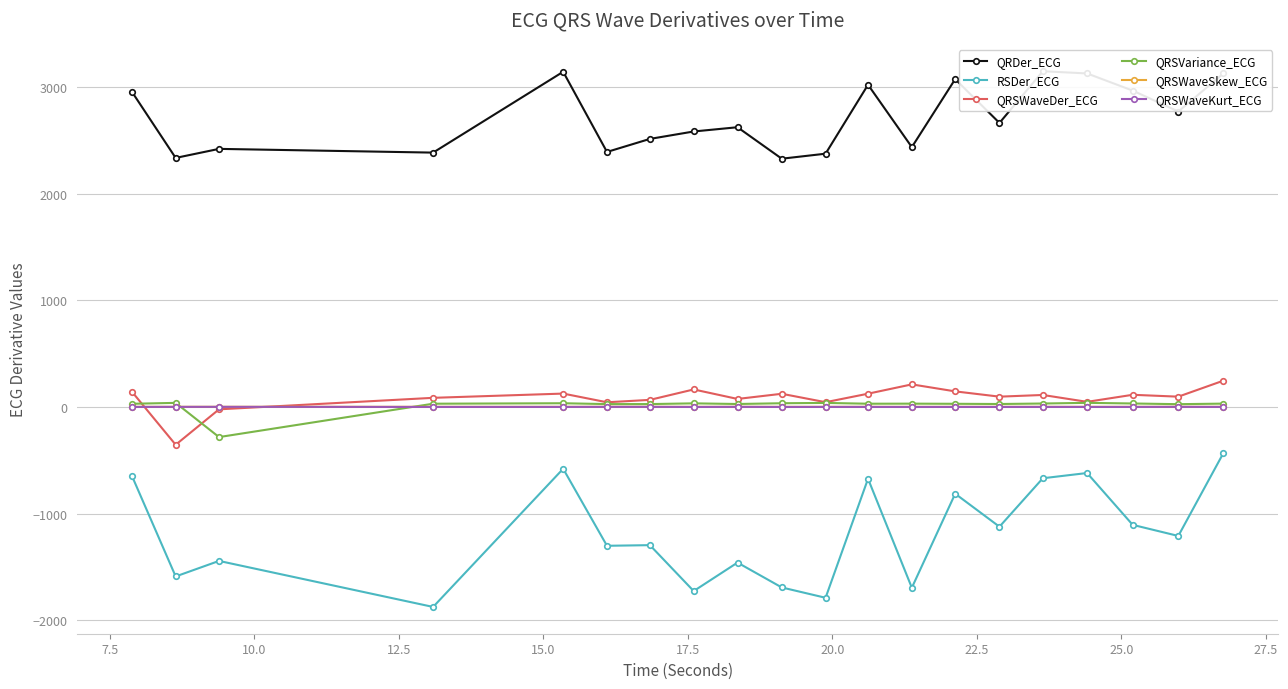

True or false: RSDer_ECG and QRSWaveSkew_ECG intersect in this chart.

False